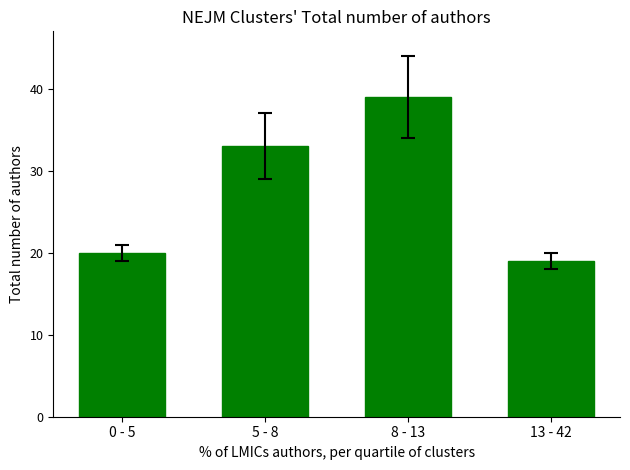

True or false: the data shows 20 at 8 - 13.

False